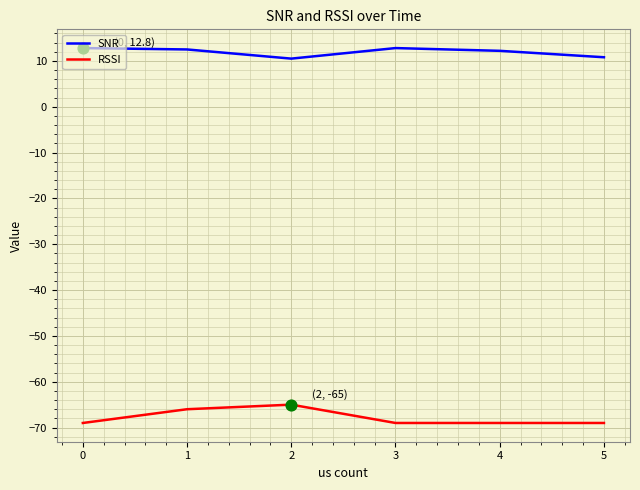

What is the total value across all series at 1?

-53.5